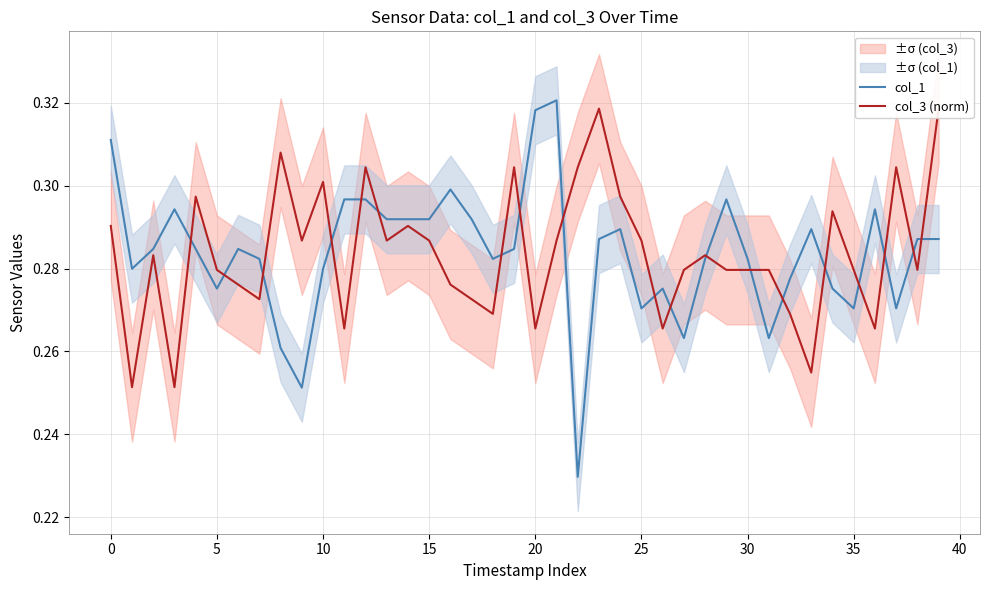

How many distinct data groups are displayed?

2